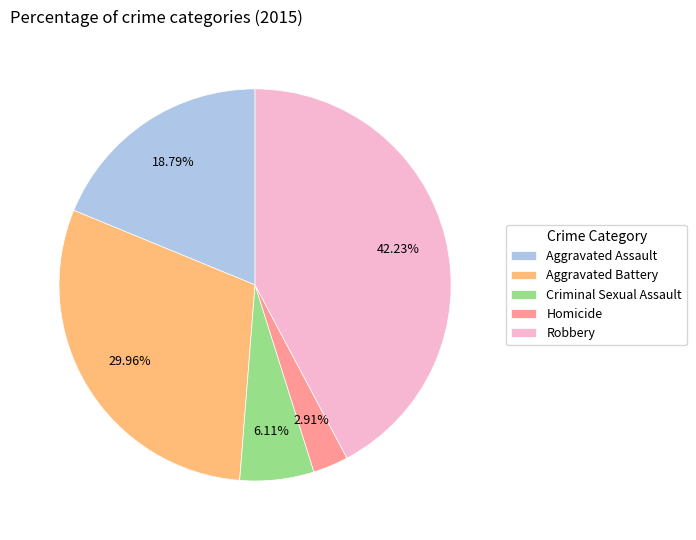

Is it true that Robbery is 42% of the pie?

True